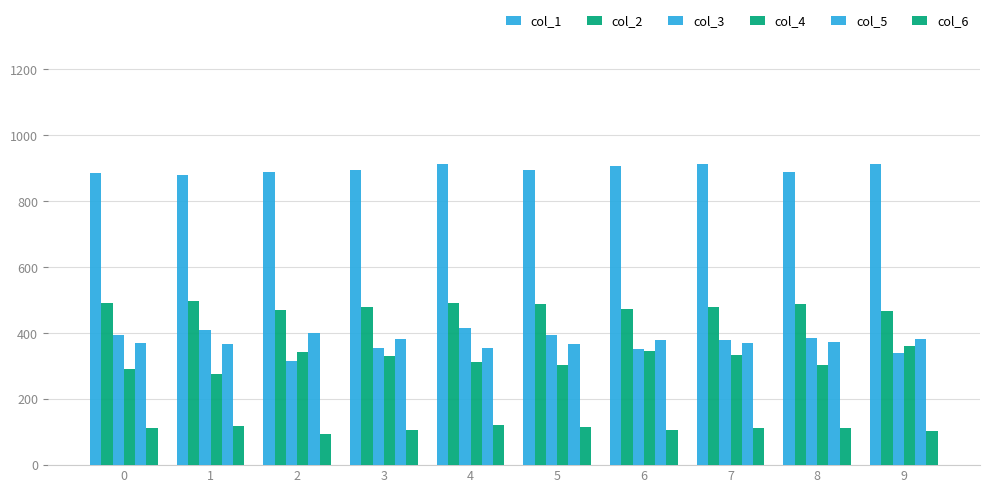

How many values in the col_6 series are below 113?

5